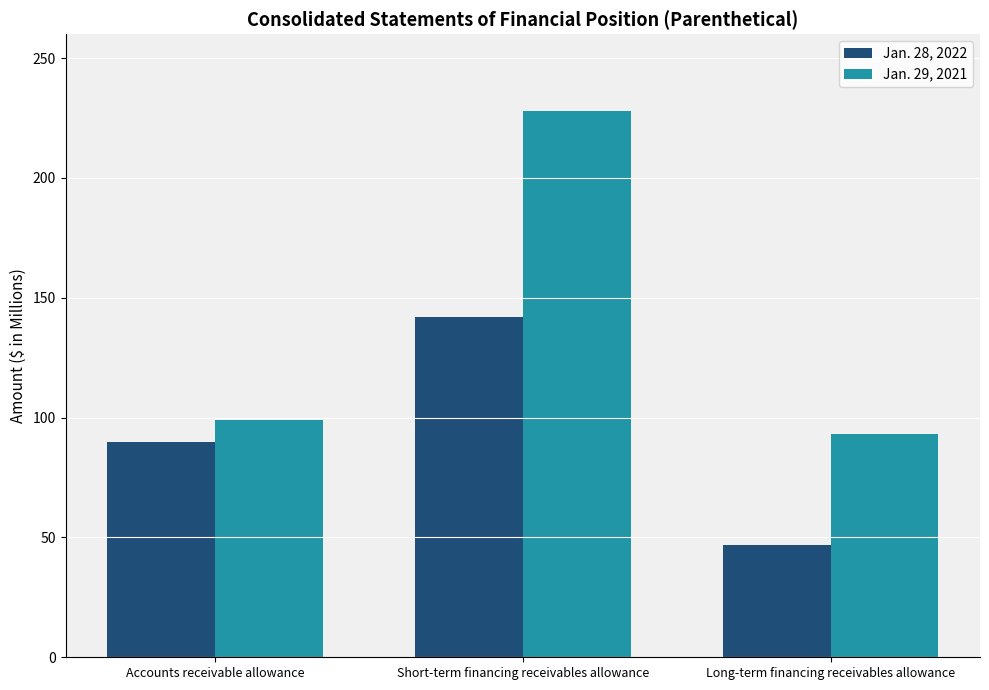

Where is Jan. 28, 2022 nearest to the value 94?

Accounts receivable allowance